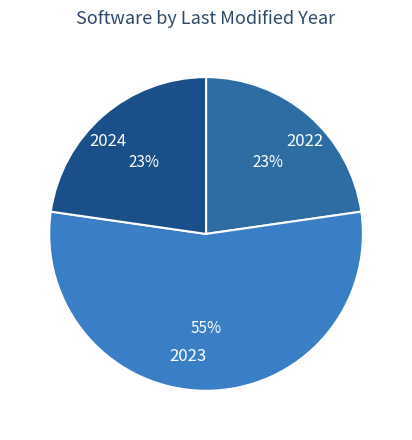

Is the sum of 2022 and 2024 greater than half?

No